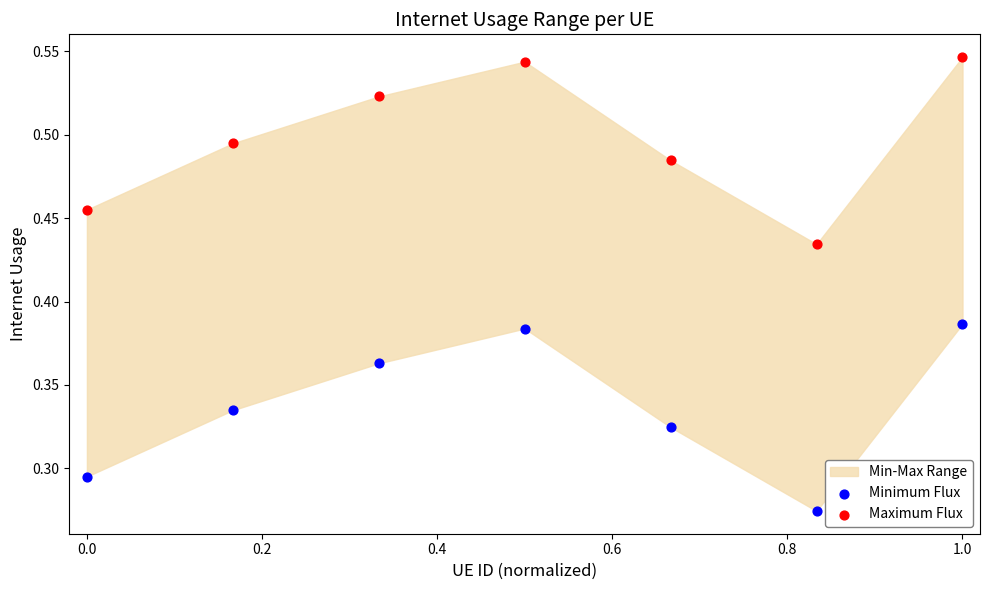

Across all data points, what is the range of X values (max minus min)?

1.0